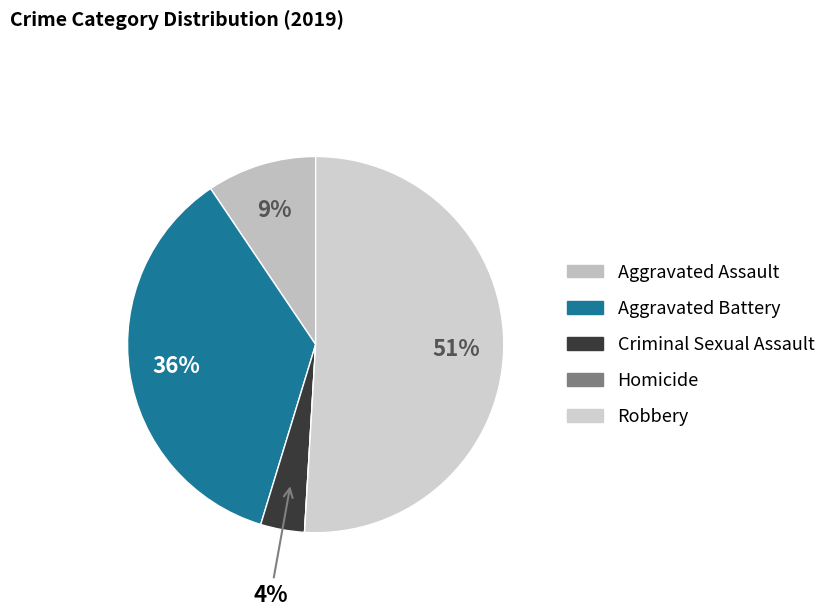

To the nearest percent, what is the average slice percentage?

20%